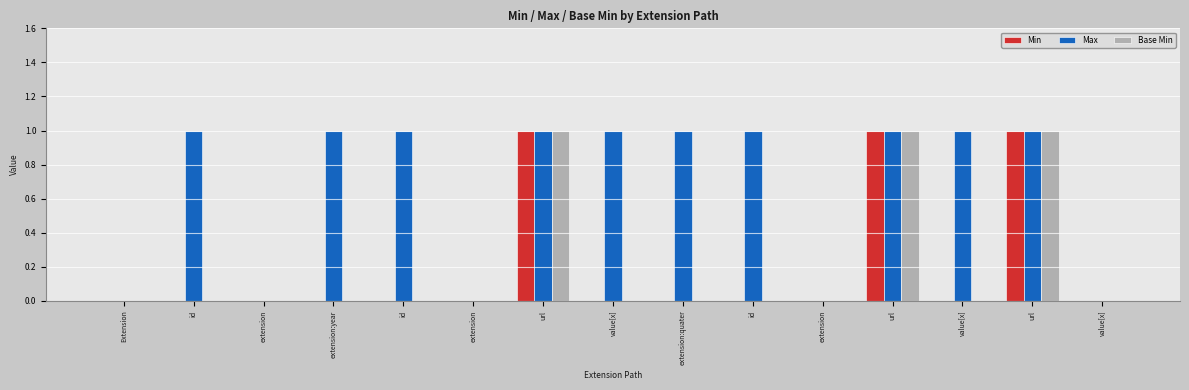

What are all the series names shown in the legend?

Min, Max, Base Min